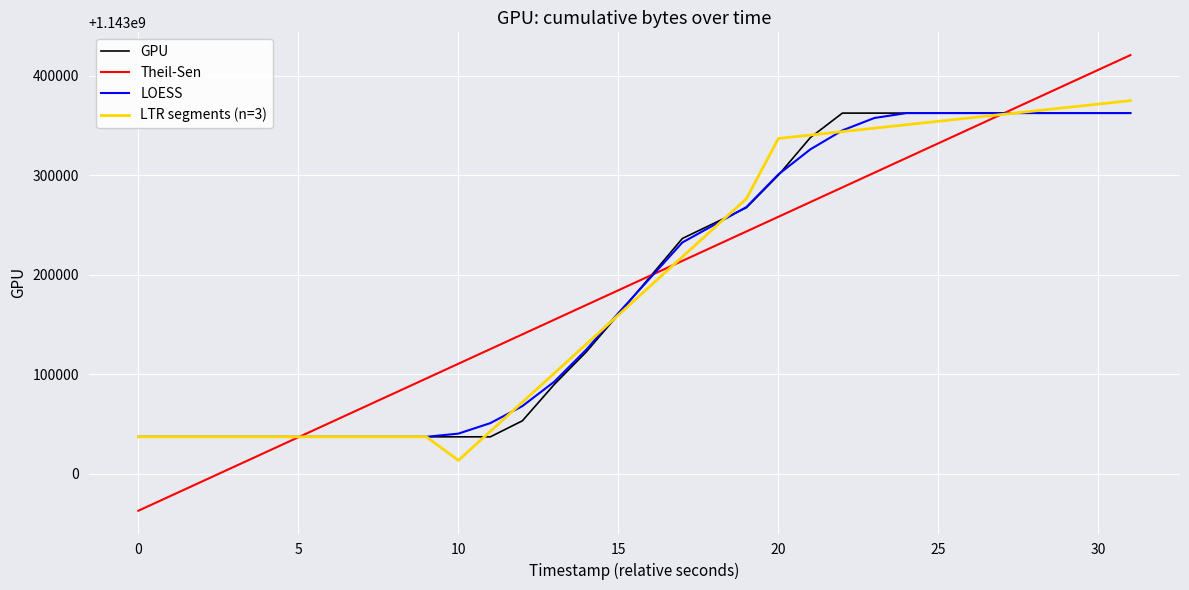

What is the maximum value shown in the chart?

1143420727.2